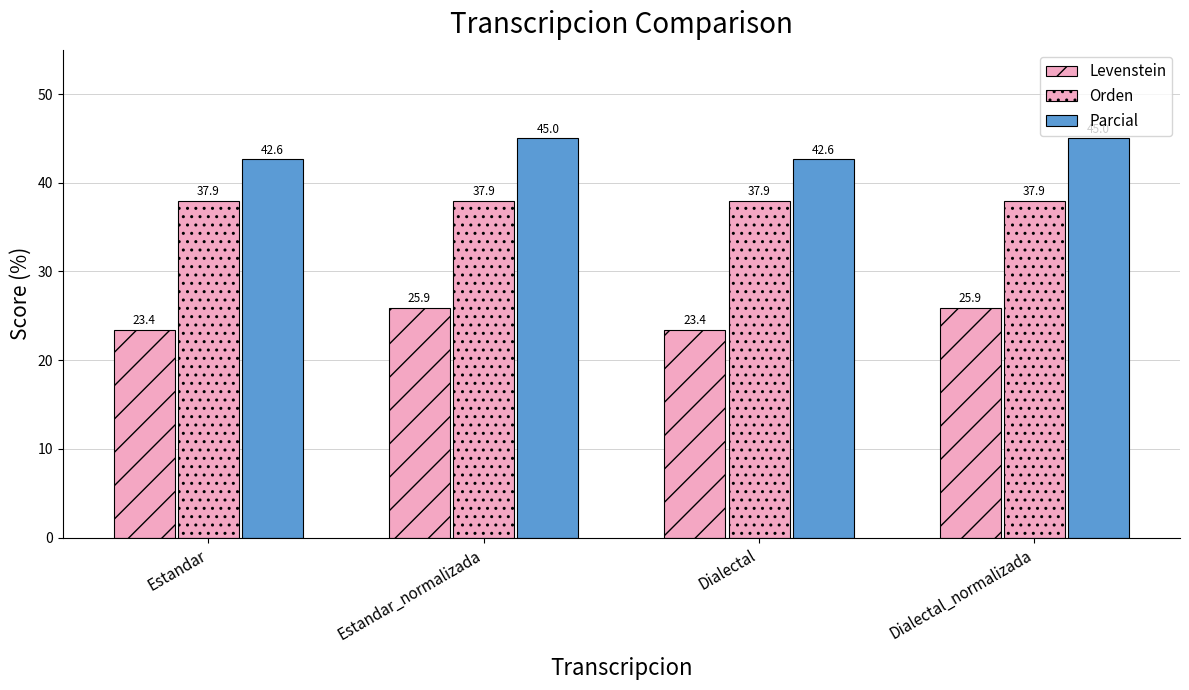

What position from the right is Estandar?

4